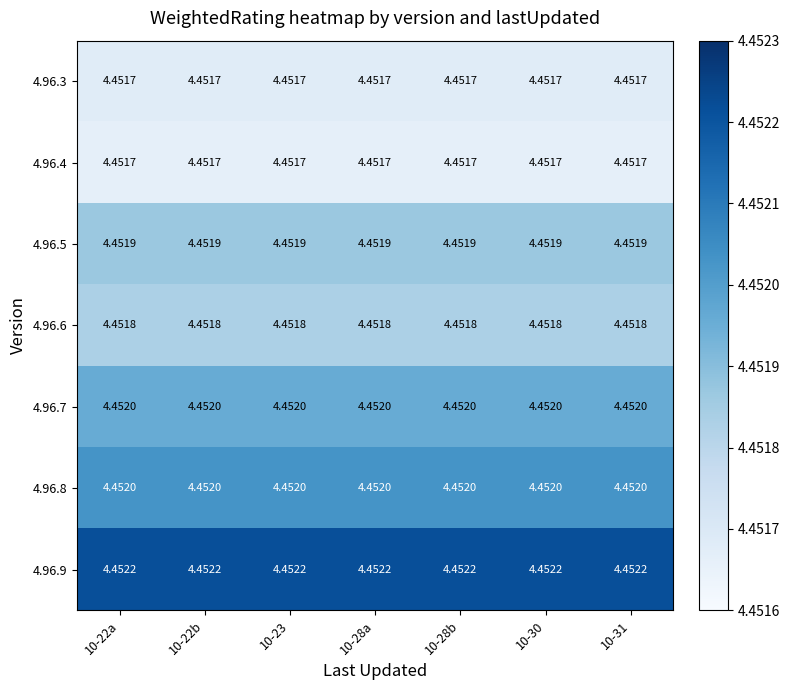

Reading right to left, transcribe all the data shown in this chart.

4.96.3: 10-31=4.5	10-30=4.5	10-28b=4.5	10-28a=4.5	10-23=4.5	10-22b=4.5	10-22a=4.5
4.96.4: 10-31=4.5	10-30=4.5	10-28b=4.5	10-28a=4.5	10-23=4.5	10-22b=4.5	10-22a=4.5
4.96.5: 10-31=4.5	10-30=4.5	10-28b=4.5	10-28a=4.5	10-23=4.5	10-22b=4.5	10-22a=4.5
4.96.6: 10-31=4.5	10-30=4.5	10-28b=4.5	10-28a=4.5	10-23=4.5	10-22b=4.5	10-22a=4.5
4.96.7: 10-31=4.5	10-30=4.5	10-28b=4.5	10-28a=4.5	10-23=4.5	10-22b=4.5	10-22a=4.5
4.96.8: 10-31=4.5	10-30=4.5	10-28b=4.5	10-28a=4.5	10-23=4.5	10-22b=4.5	10-22a=4.5
4.96.9: 10-31=4.5	10-30=4.5	10-28b=4.5	10-28a=4.5	10-23=4.5	10-22b=4.5	10-22a=4.5